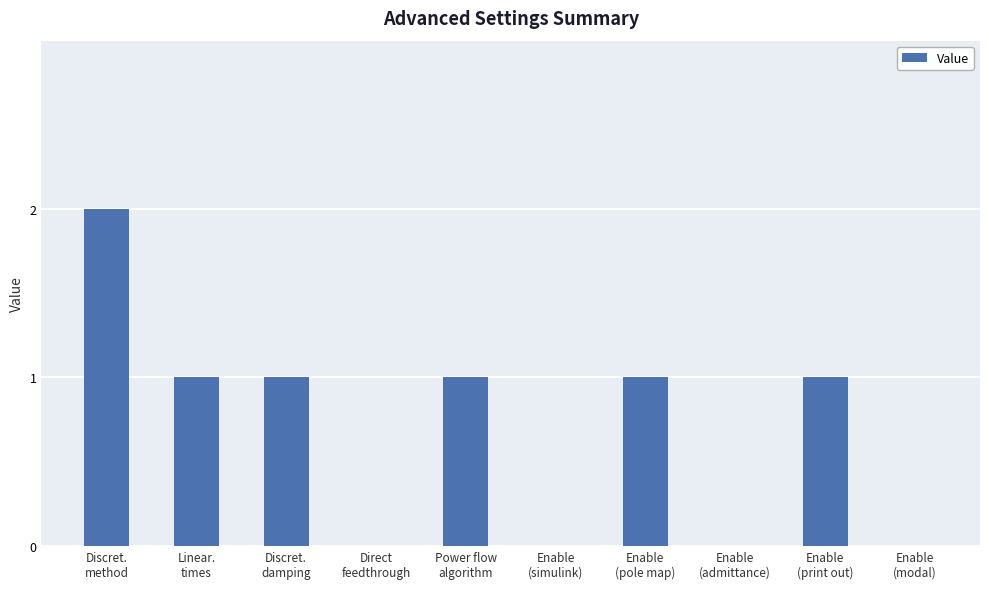

How many categories are shown in the chart?

10